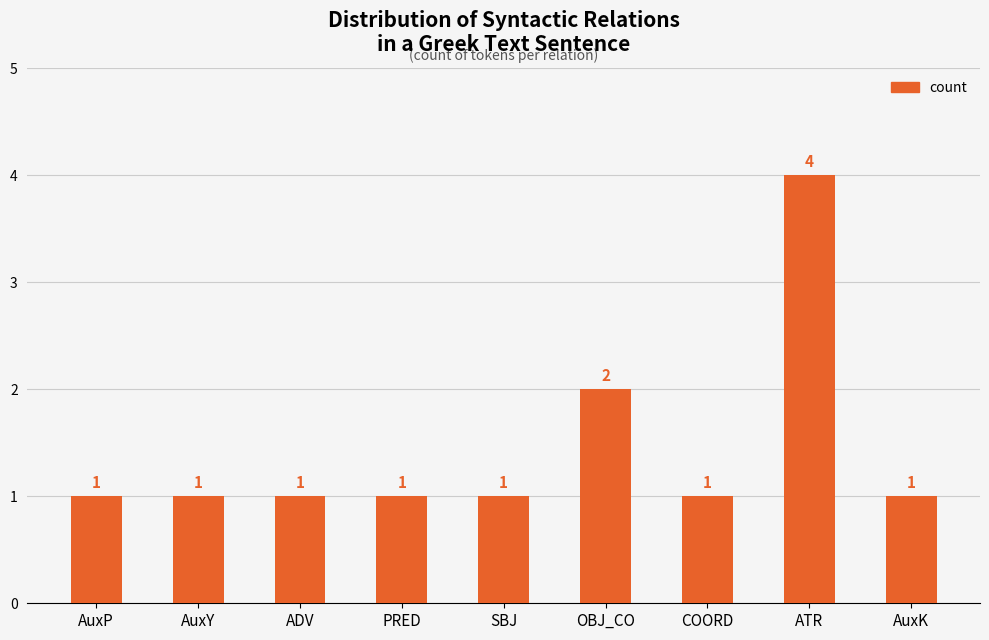

The chart shows a value of 1 at ATR. True or false?

False